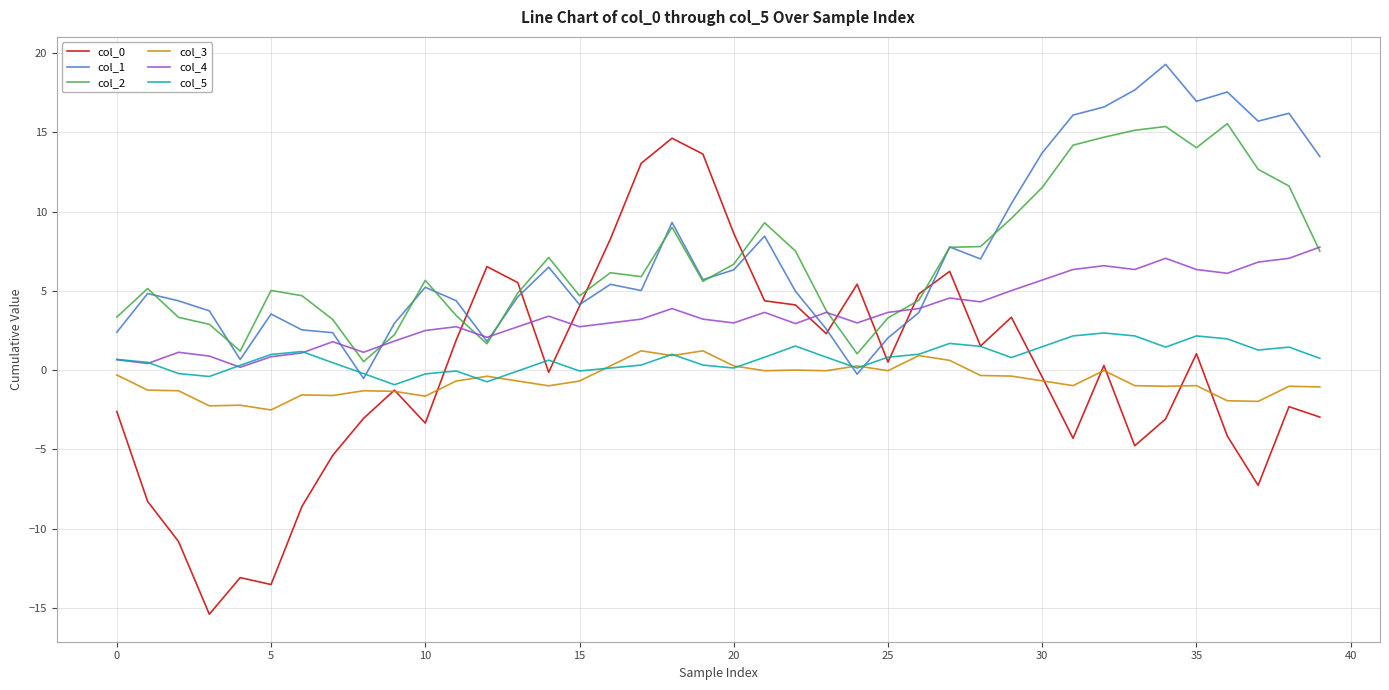

Which series has the largest total across all categories?

col_1